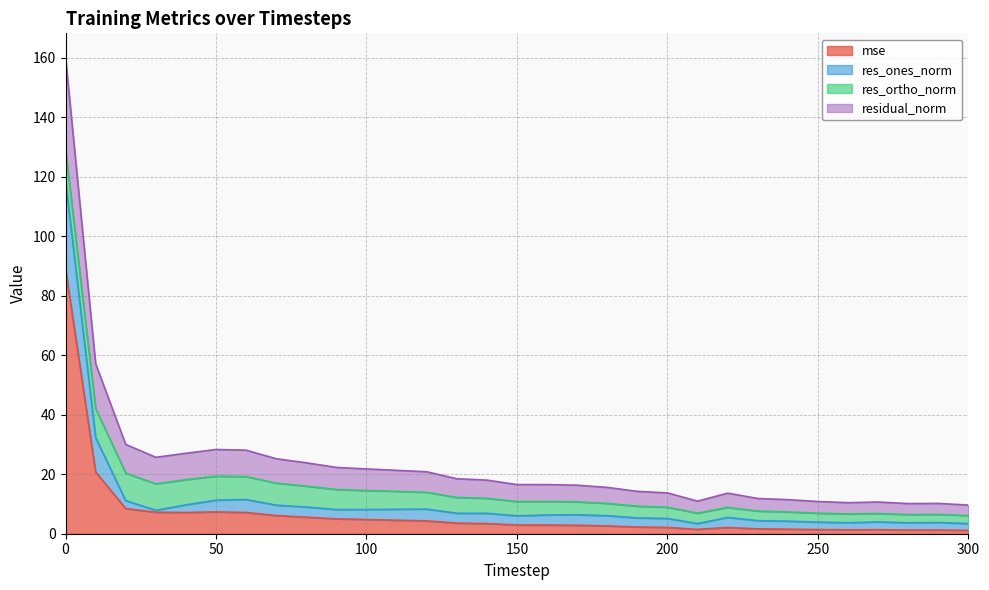

At which category does residual_norm reach its first local peak?

50